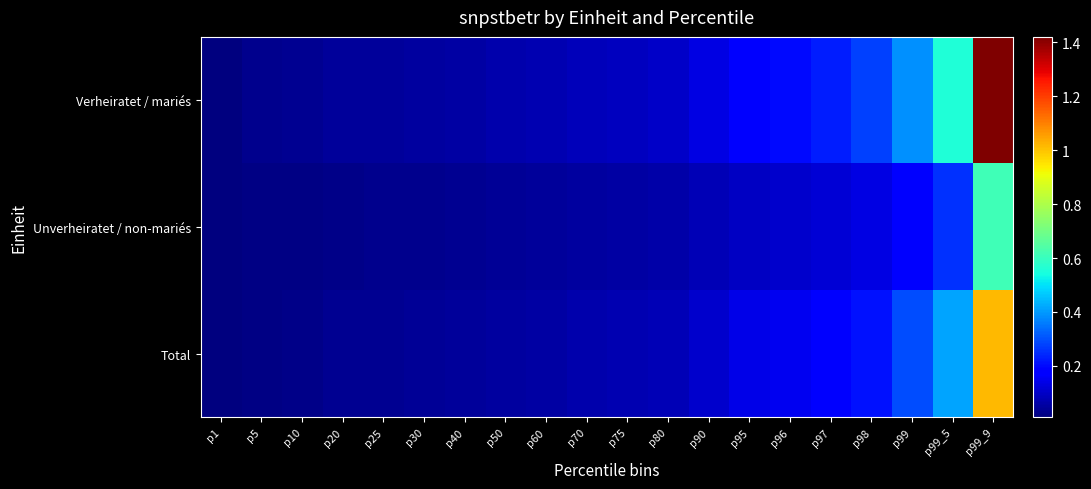

What is the difference between the highest and lowest values at p10?

15400